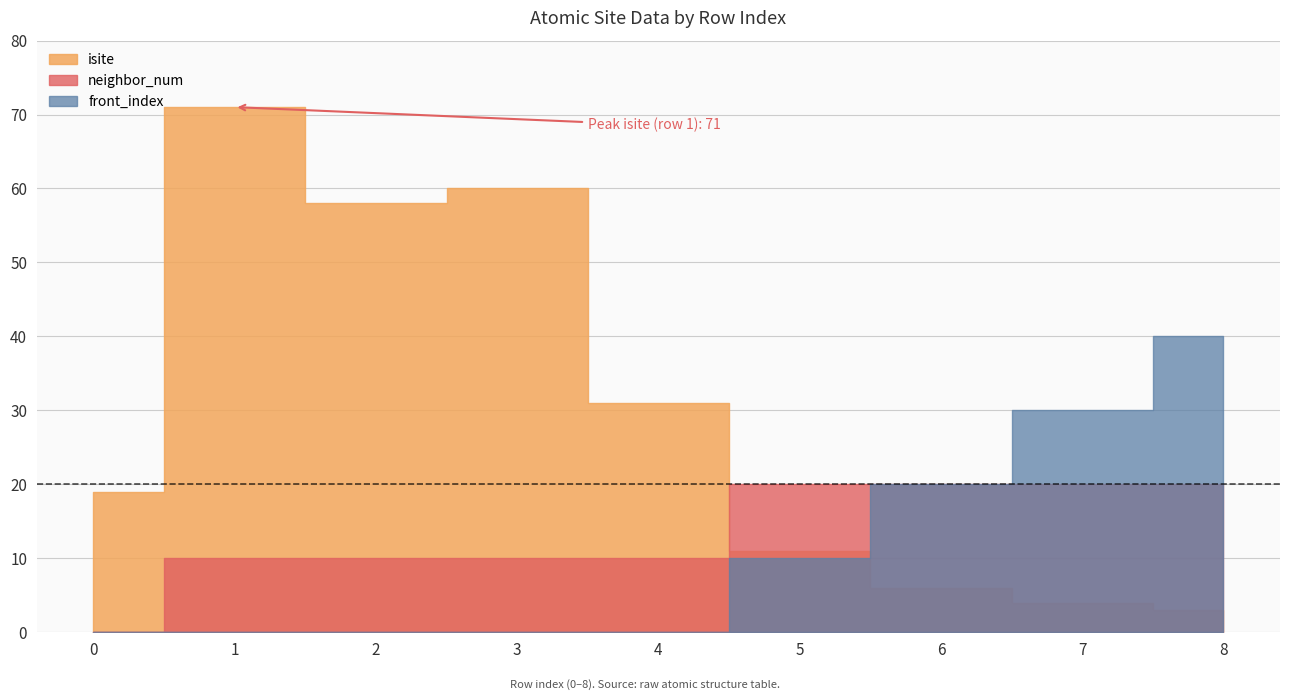

The value of front_index at 2 is 2. True or false?

False